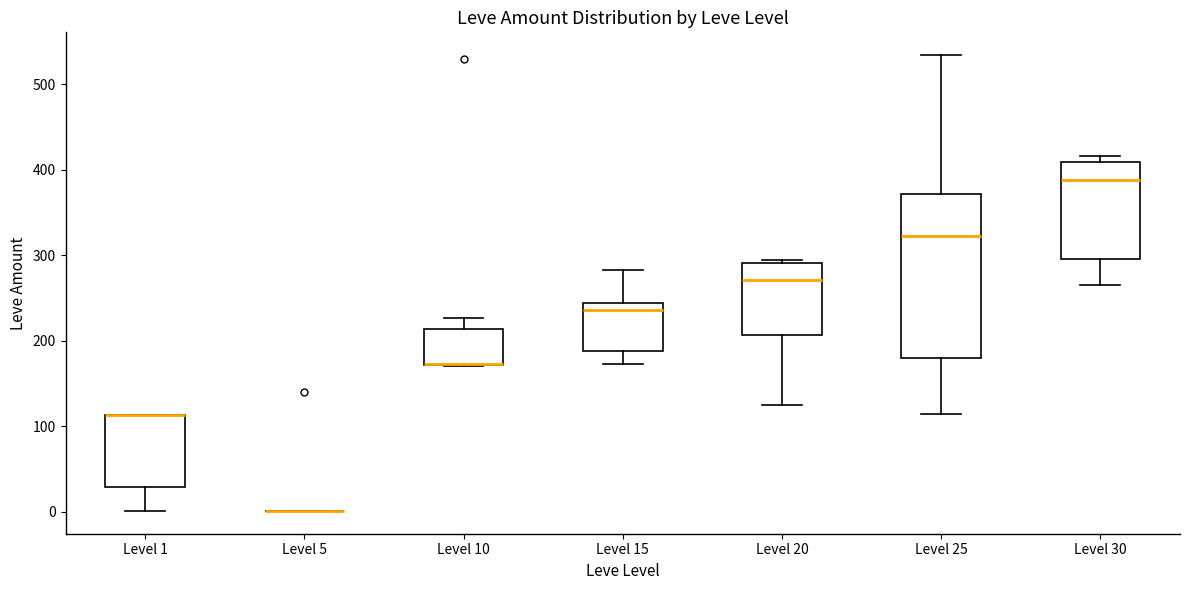

Reading left to right, read every box against the y-axis: the position of its median line, the range the box covers, and the ends of its whiskers. The values are not printed on the chart, so give them approximately, as read against the axis.

Level 1: median 110 (drawn on the box's upper edge), box 30 to 110, whiskers 0 to 110
Level 5: box collapsed to a line at 0, whiskers 0 to 0
Level 10: median 170 (drawn on the box's lower edge), box 170 to 210, whiskers 170 to 230
Level 15: median 240 (just below the box's upper edge), box 190 to 240, whiskers 170 to 280
Level 20: median 270, box 210 to 290, whiskers 130 to 290
Level 25: median 320, box 180 to 370, whiskers 110 to 530
Level 30: median 390, box 300 to 410, whiskers 270 to 420